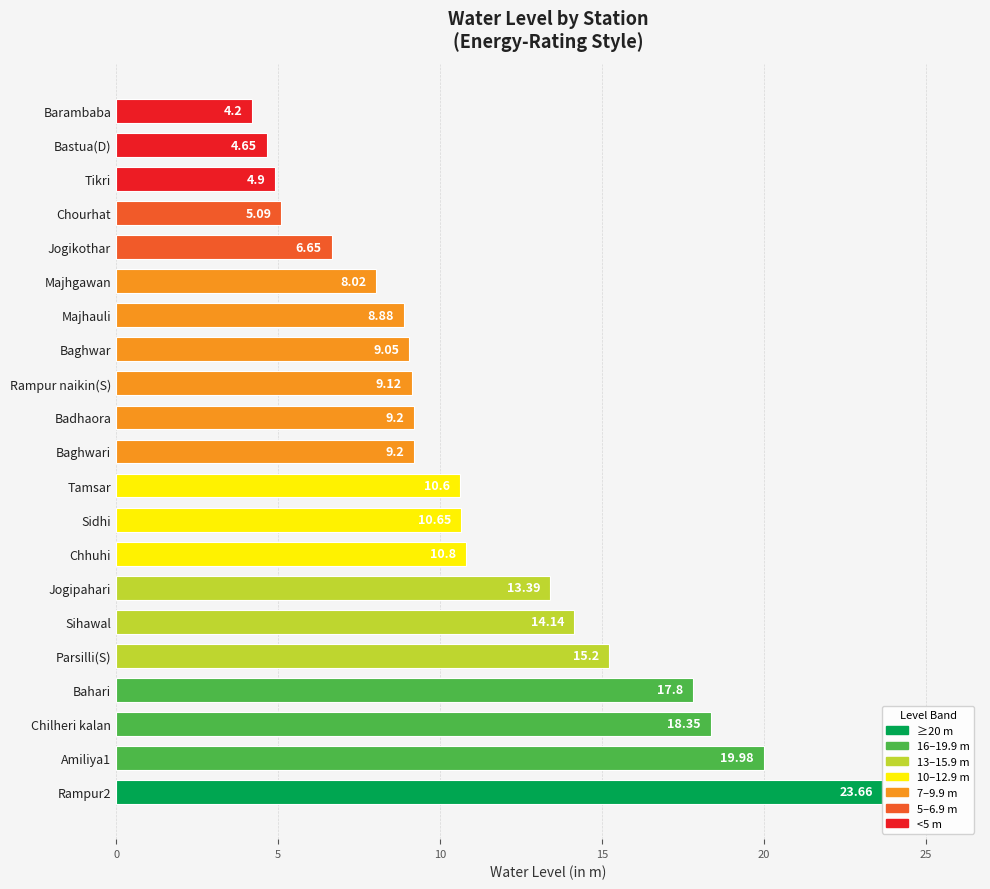

Where is the data nearest to the value 13?

Jogipahari